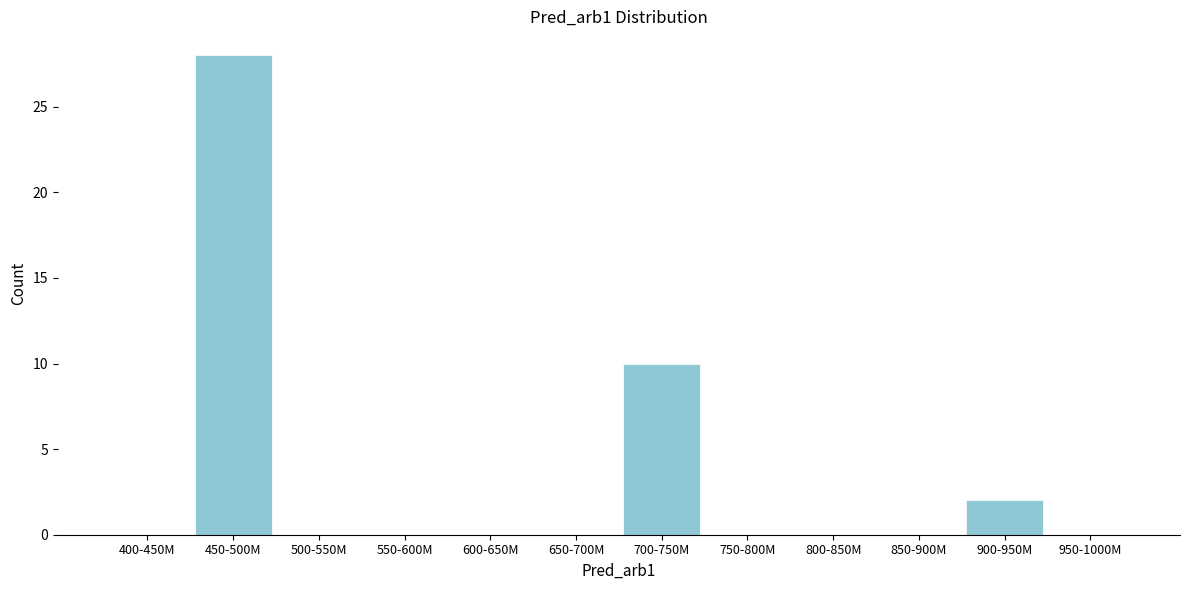

Reading left to right, list all the values displayed in this chart.

400-450M=0	450-500M=28	500-550M=0	550-600M=0	600-650M=0	650-700M=0	700-750M=10	750-800M=0	800-850M=0	850-900M=0	900-950M=2	950-1000M=0